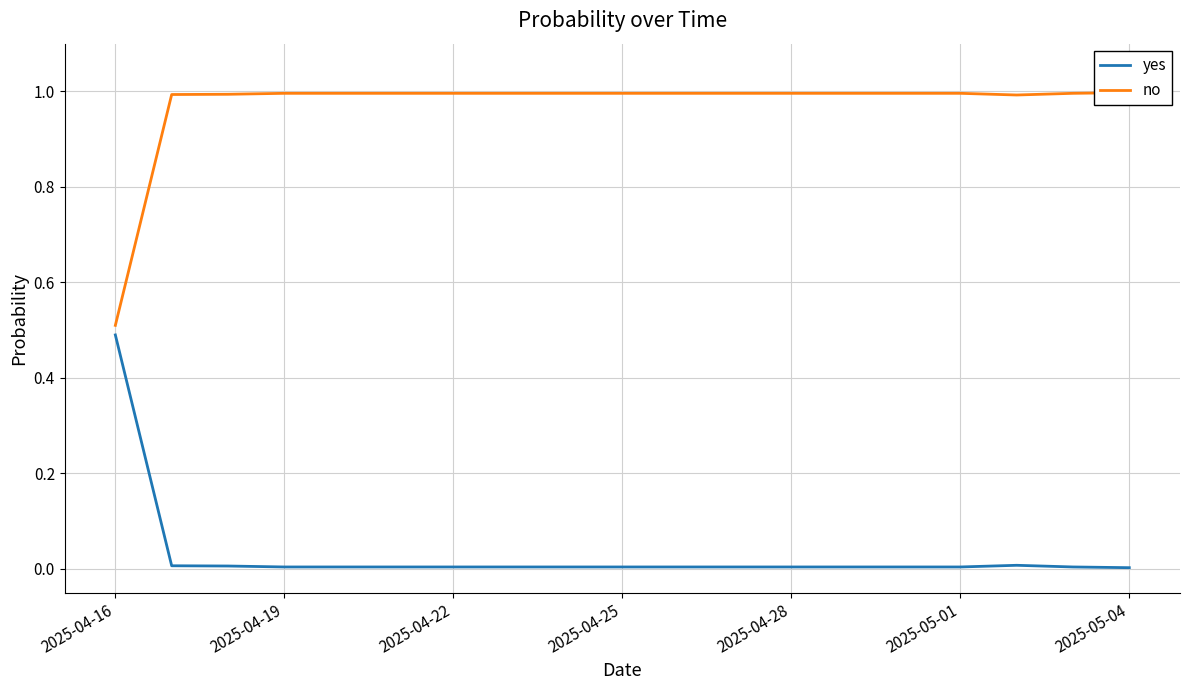

How many lines are shown in the chart?

2